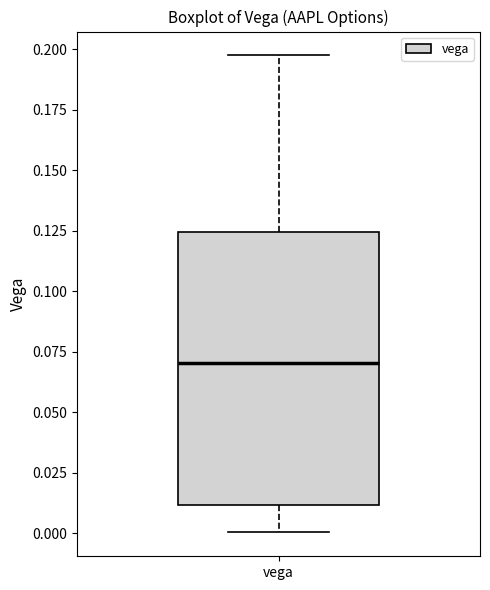

Transcribe this box plot: give where the median line is, the range the box spans, and where the two whiskers end, as read against the y-axis. The values are not printed on the chart, so give them approximately, as read against the axis.

median 0.070, box 0.010 to 0.125, whiskers 0.000 to 0.195